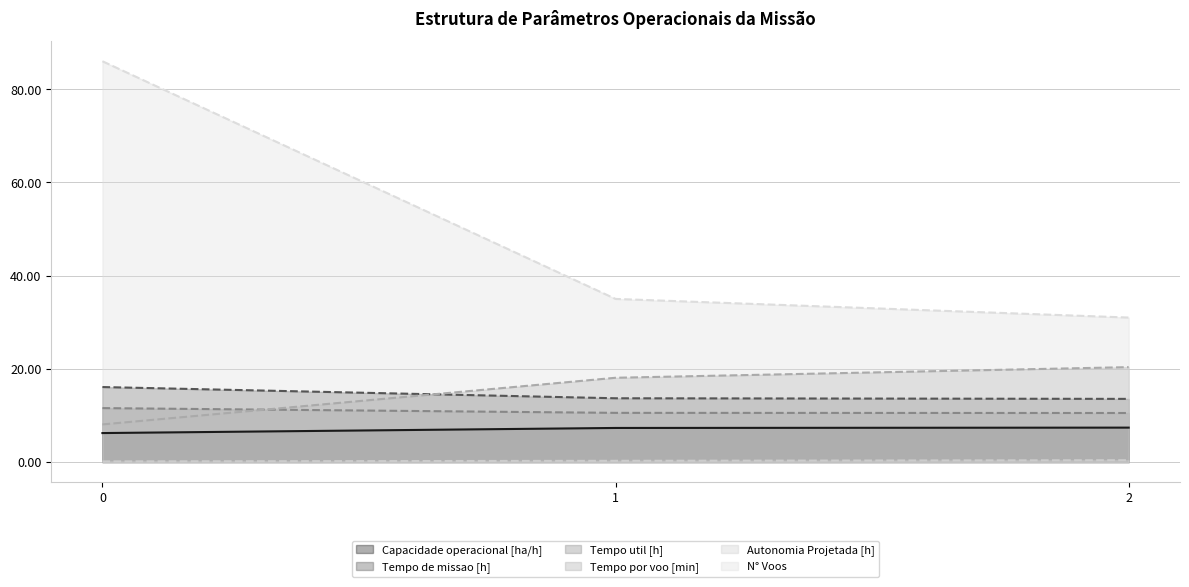

Which series changed the most between 1 and 2?

N° Voos